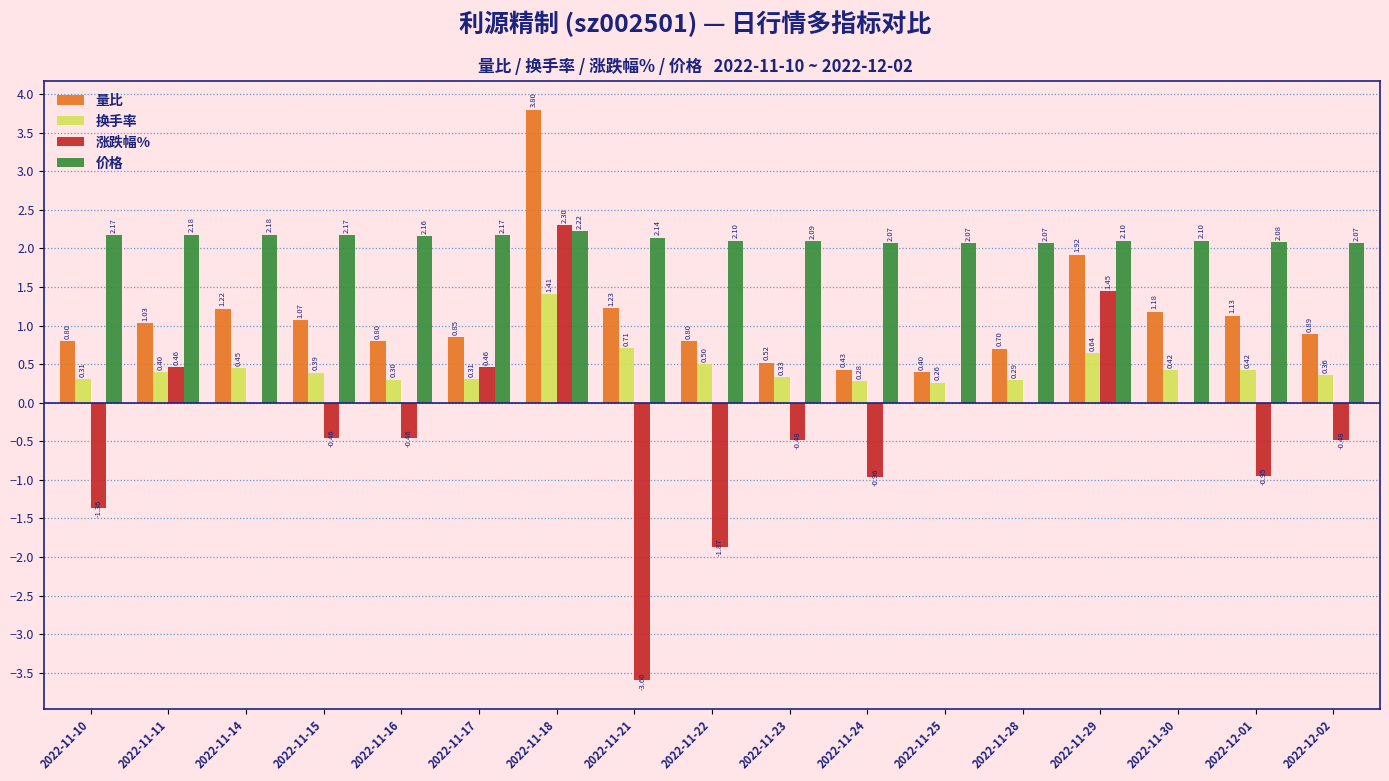

What is the total value across all series at 2022-11-16?

2.8